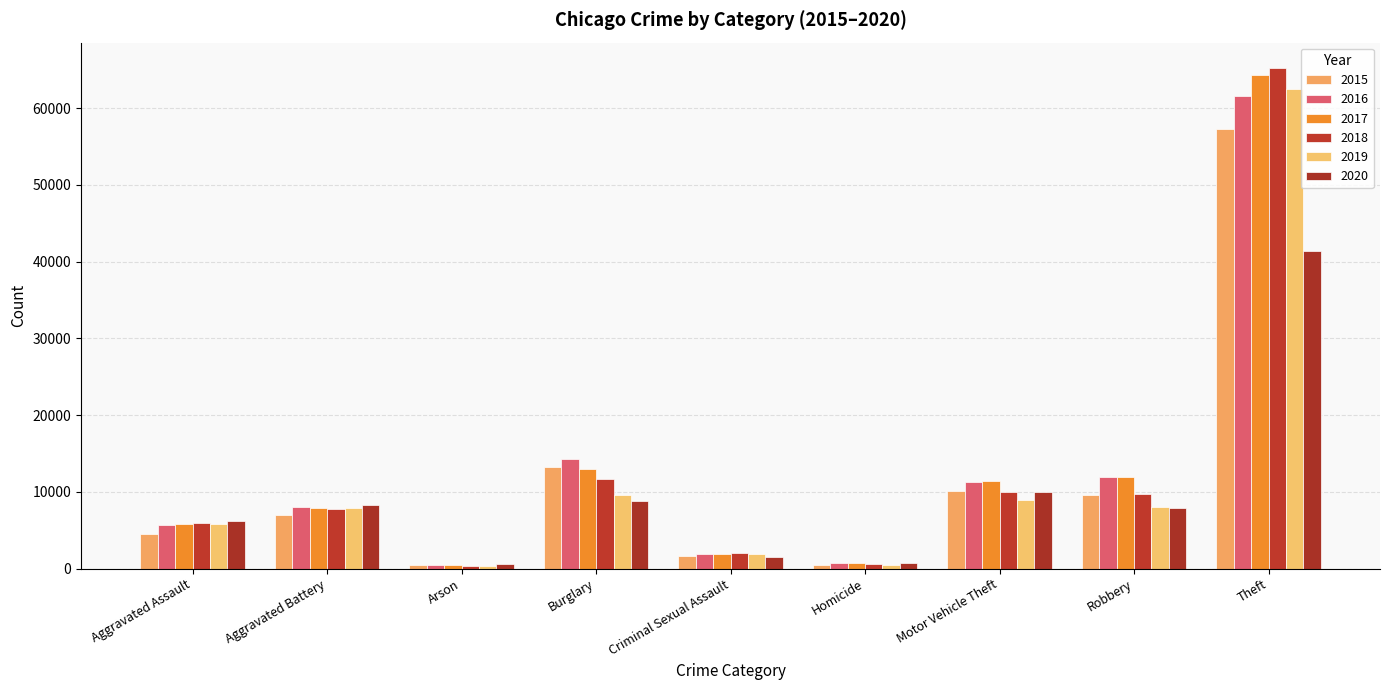

Where does the 2020 series first go above 7855?

Aggravated Battery